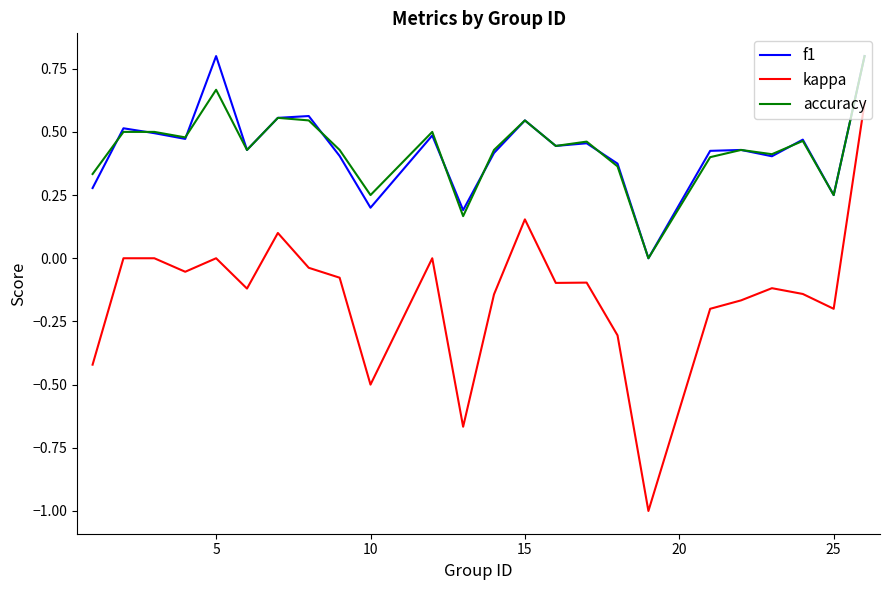

True or false: kappa and f1 cross at least once.

False